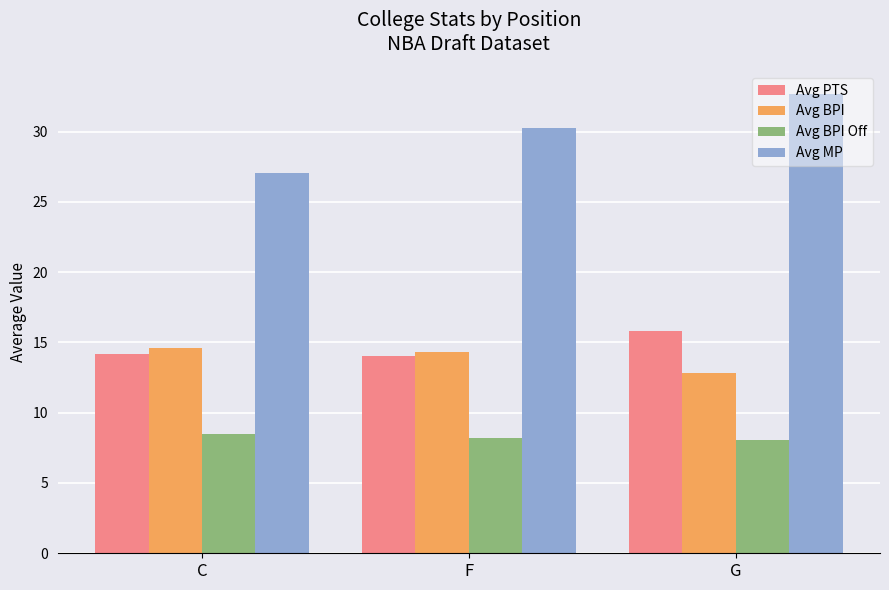

At which label does Avg PTS reach its peak?

G